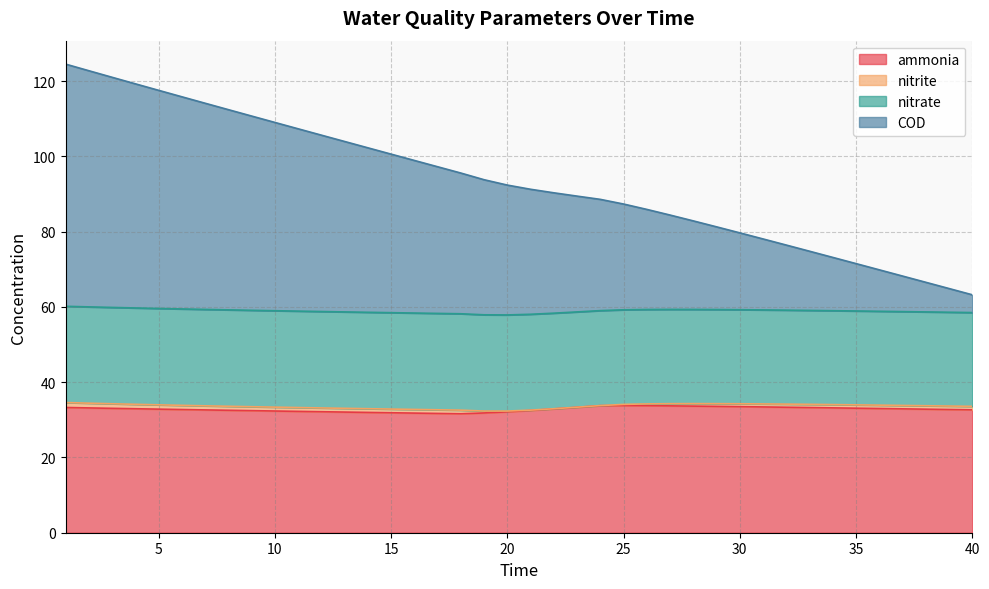

What is the difference between the COD values at 18 and 12?

10.1